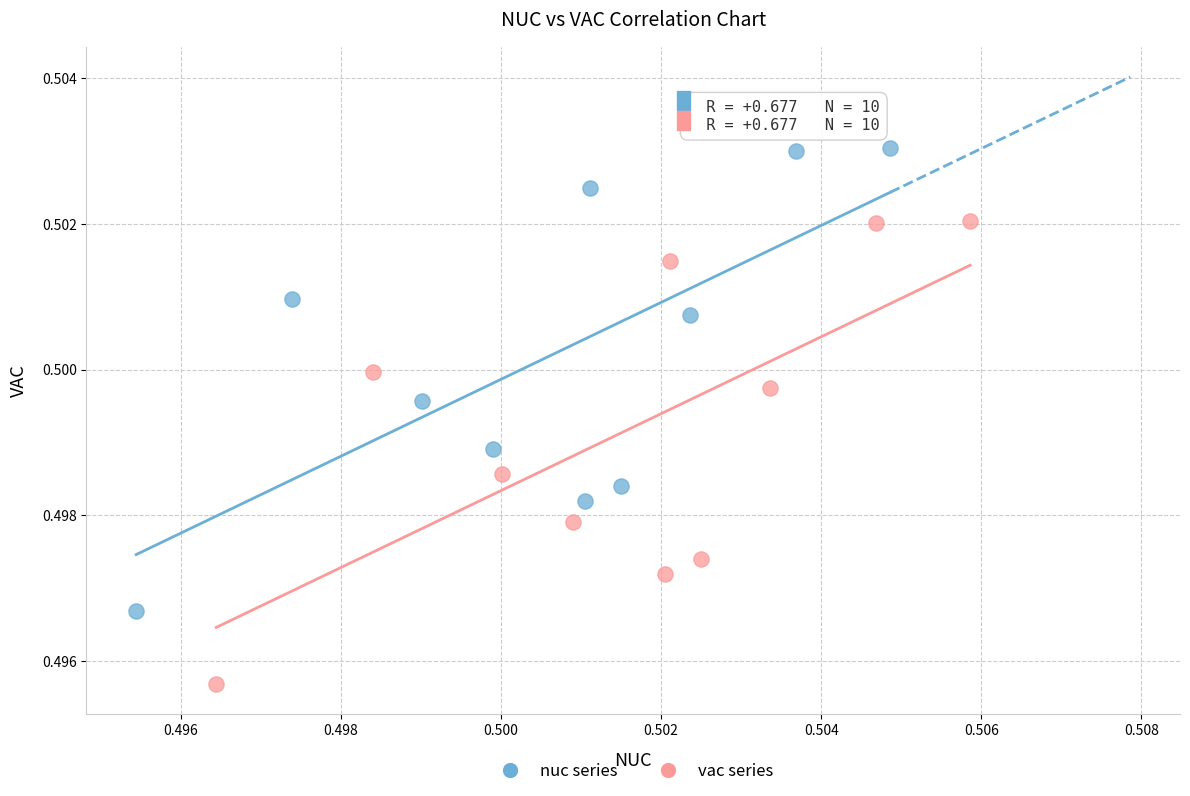

Which series contains the highest Y value?

nuc series